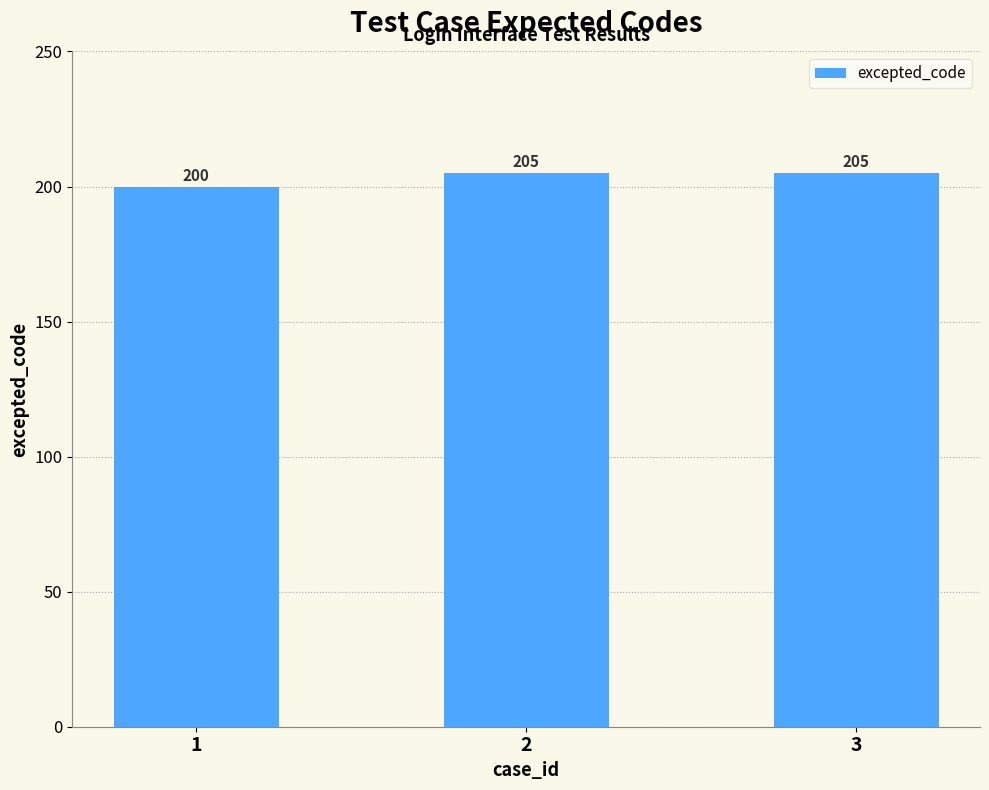

How many series are shown in this chart?

1